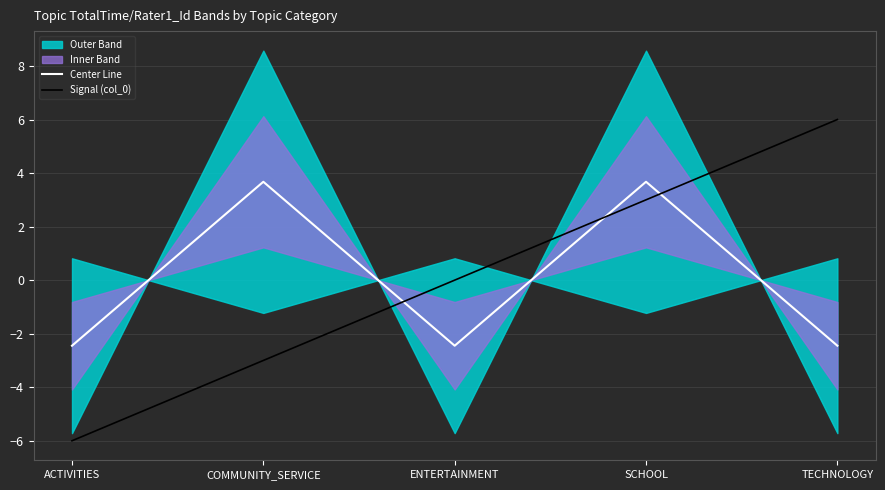

How many interior local valleys does the Center Line series have?

1